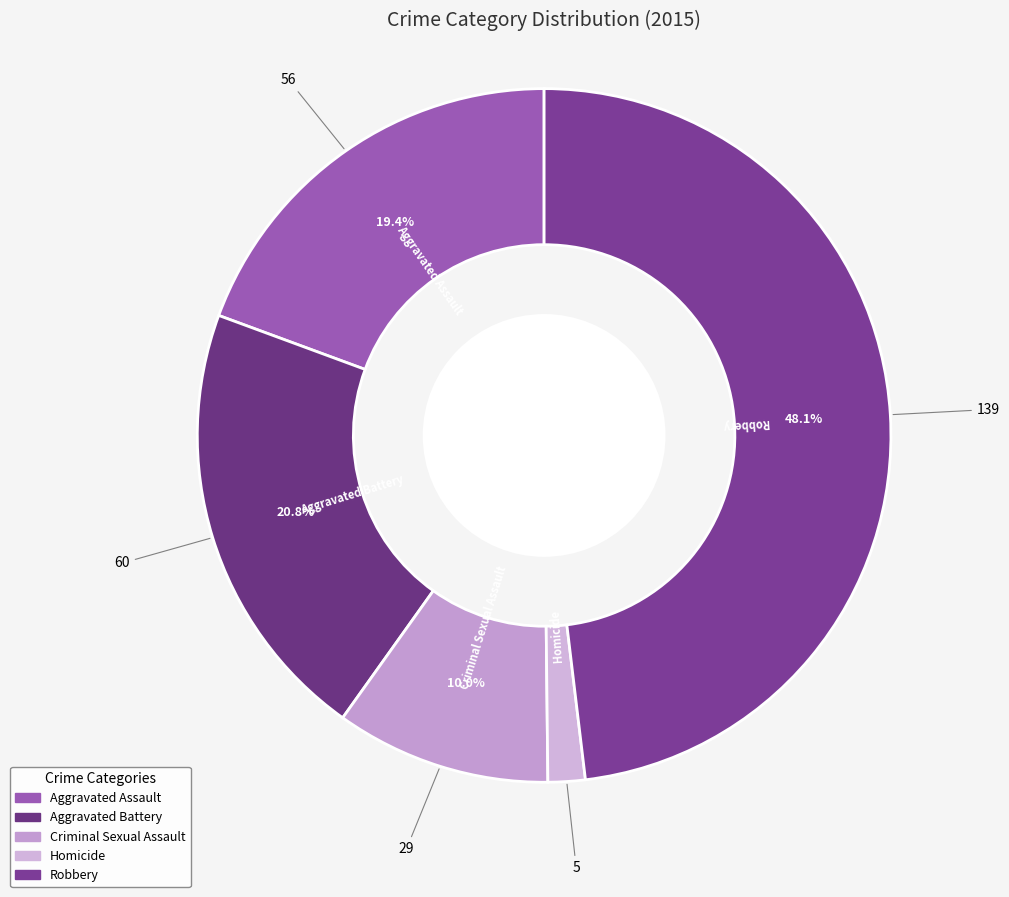

Is Criminal Sexual Assault the majority of the pie?

No